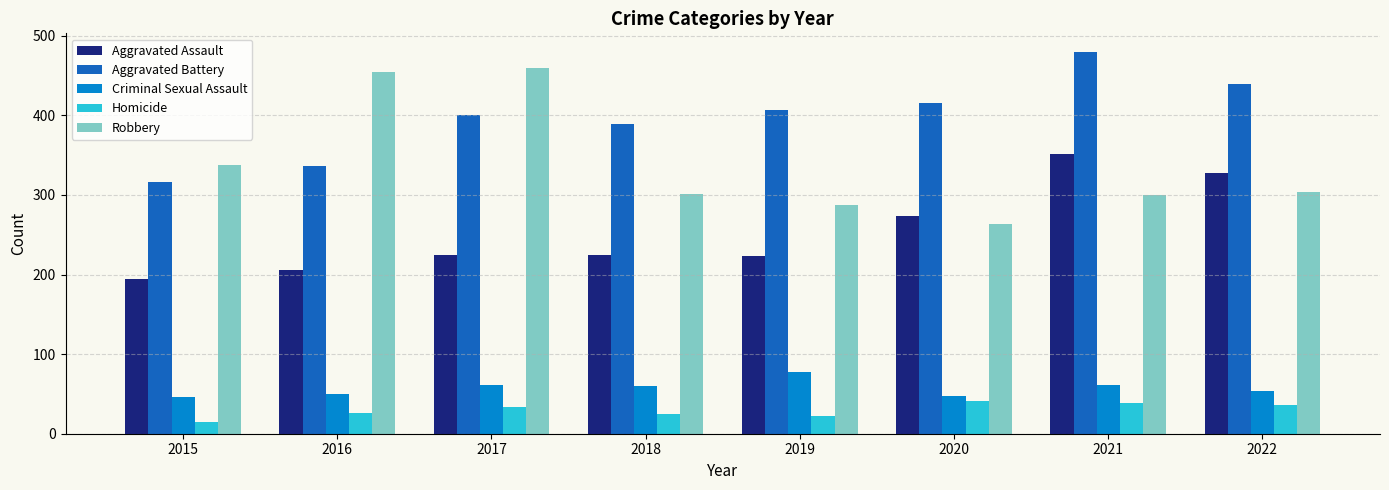

What are all the series names shown in the legend?

Aggravated Assault, Aggravated Battery, Criminal Sexual Assault, Homicide, Robbery